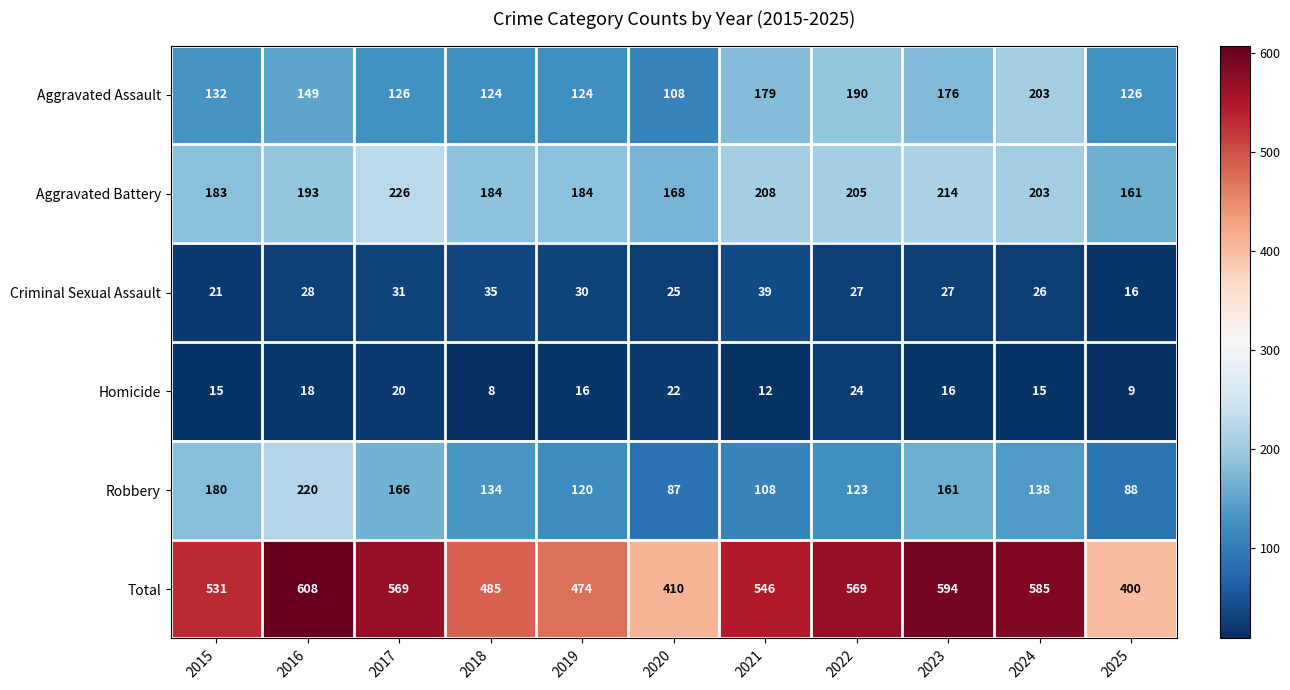

True or false: Criminal Sexual Assault has a value of 44 at 2023.

False